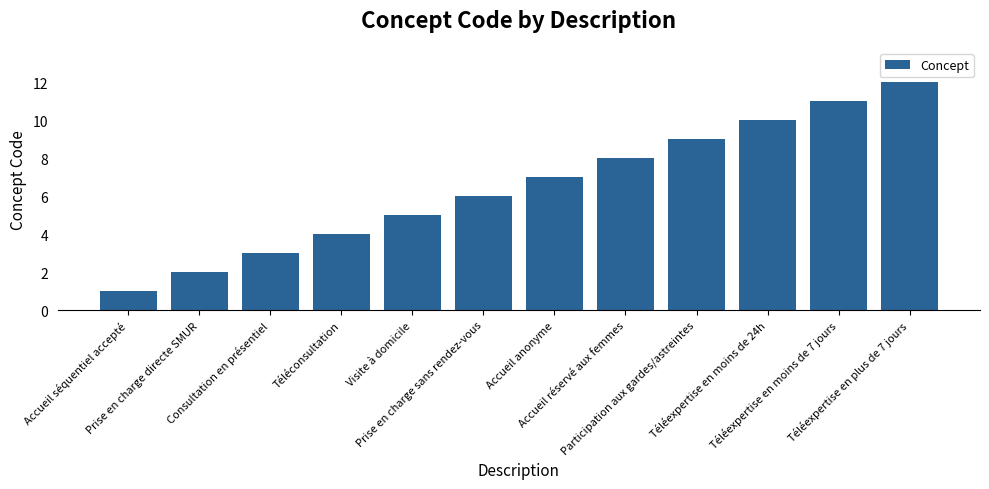

What is the difference between the second highest and second lowest values?

9